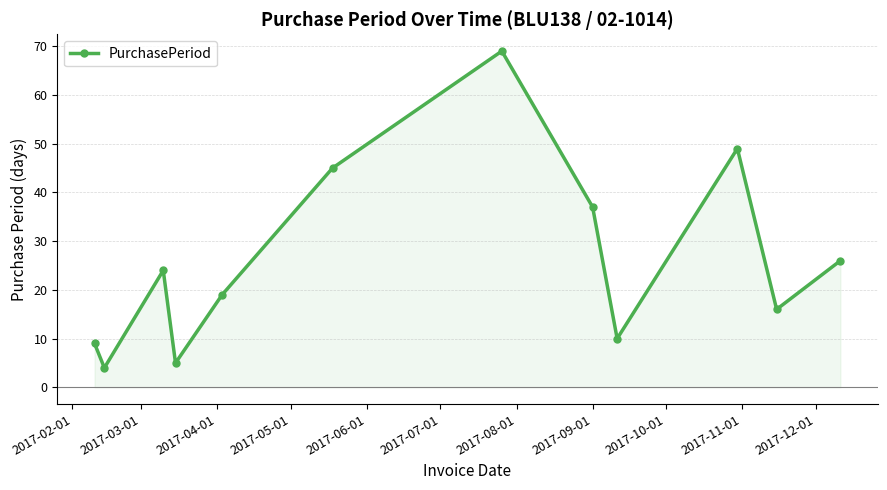

How many points are higher than both their immediate neighbors (excluding endpoints)?

3